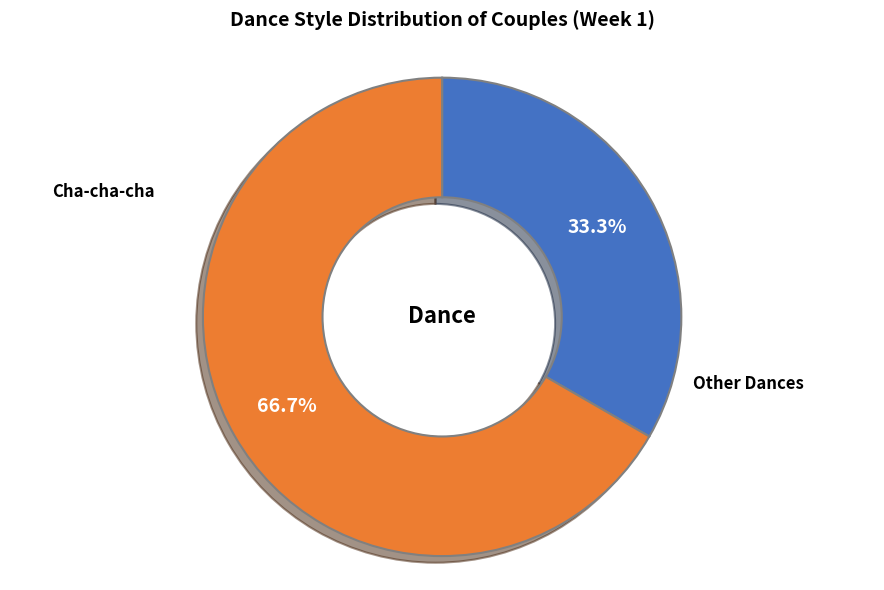

How many segments does this pie chart have?

2